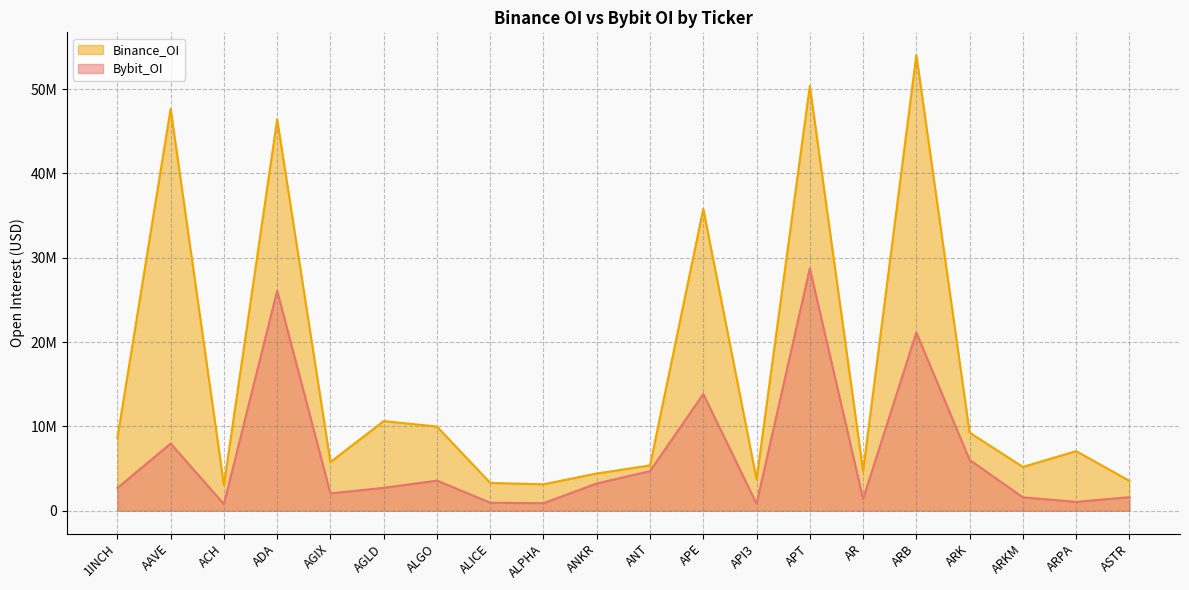

What is the value of the Bybit_OI point at the 20th from the left?

1606852